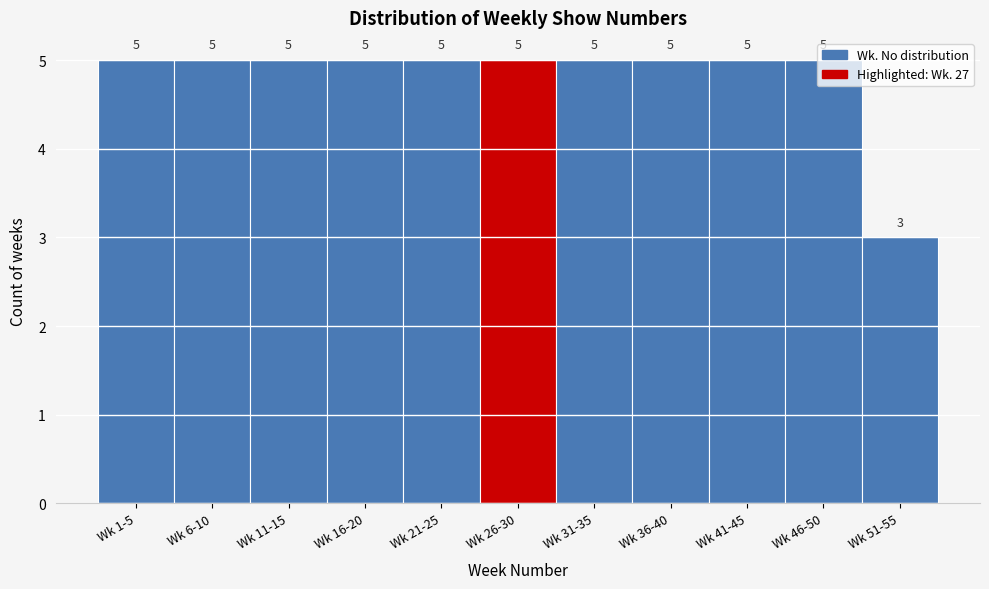

The value at Wk 31-35 is 3. True or false?

False